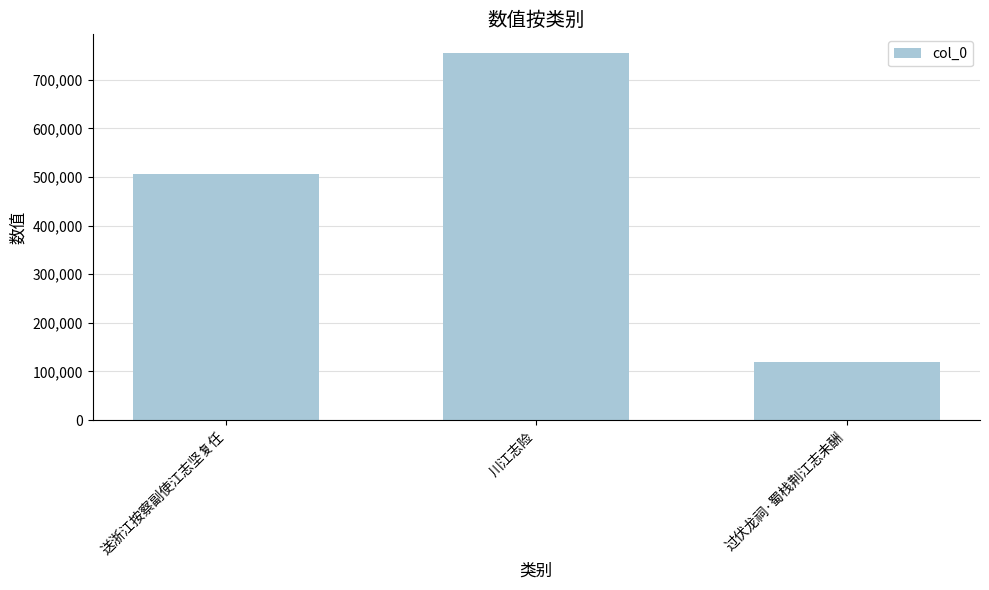

Reading right to left, list all the values displayed in this chart.

过伏龙祠·蜀栈荆江志未酬=120013	川江志险=755673	送浙江按察副使江志坚复任=507059